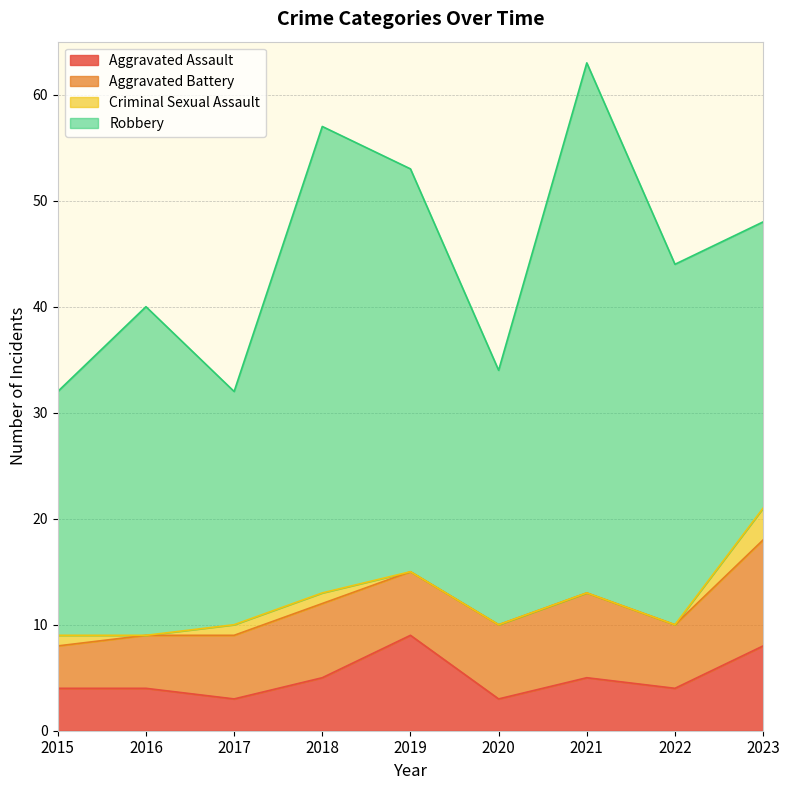

What is the sum of all Criminal Sexual Assault values?

6